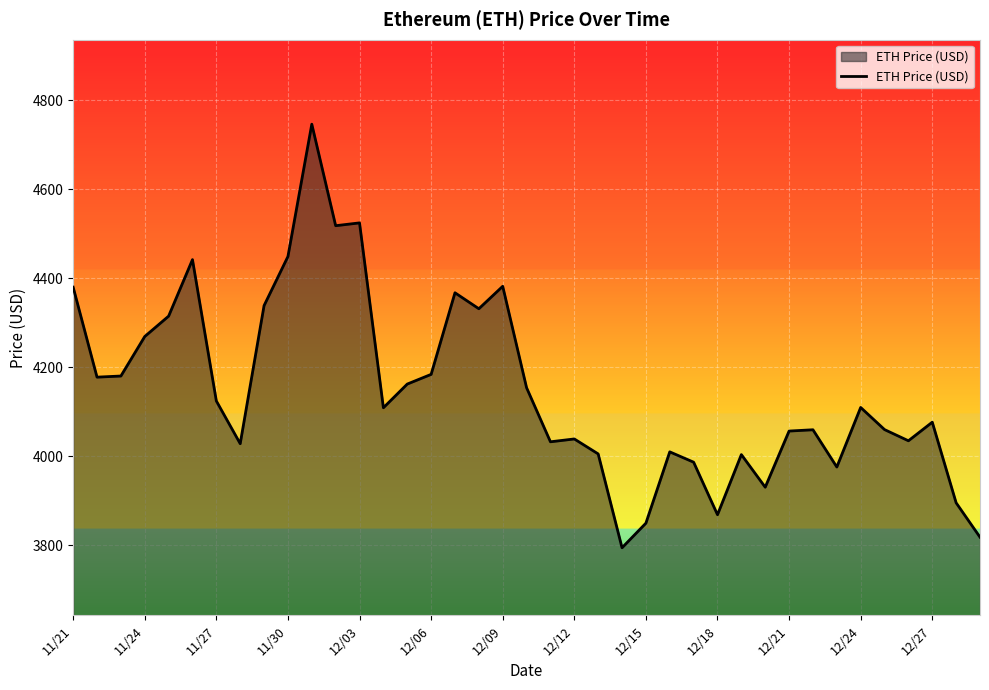

What is the minimum value shown in the chart?

3794.3